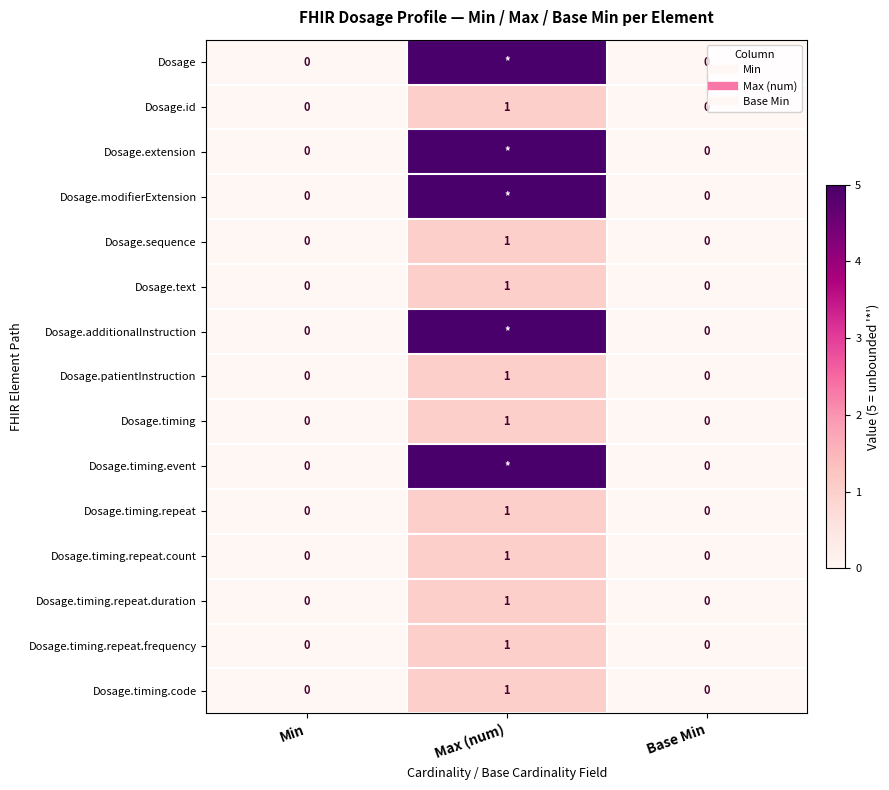

Which category has the lowest value in the Dosage.timing.event series?

Min